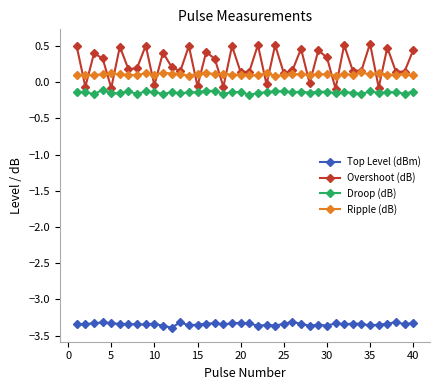

What is the maximum value shown in the chart?

0.5